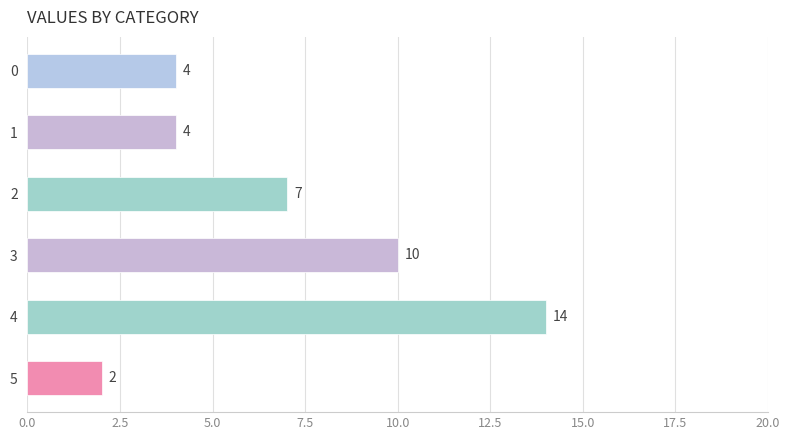

How many values are between 4 and 10?

4